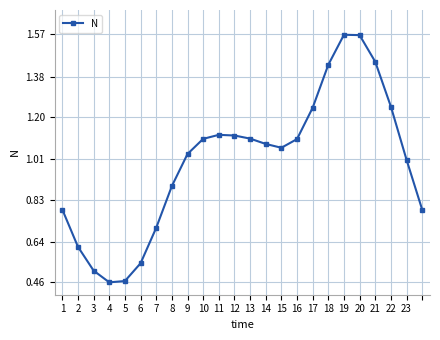

True or false: the data has more than 0 interior local peaks.

True